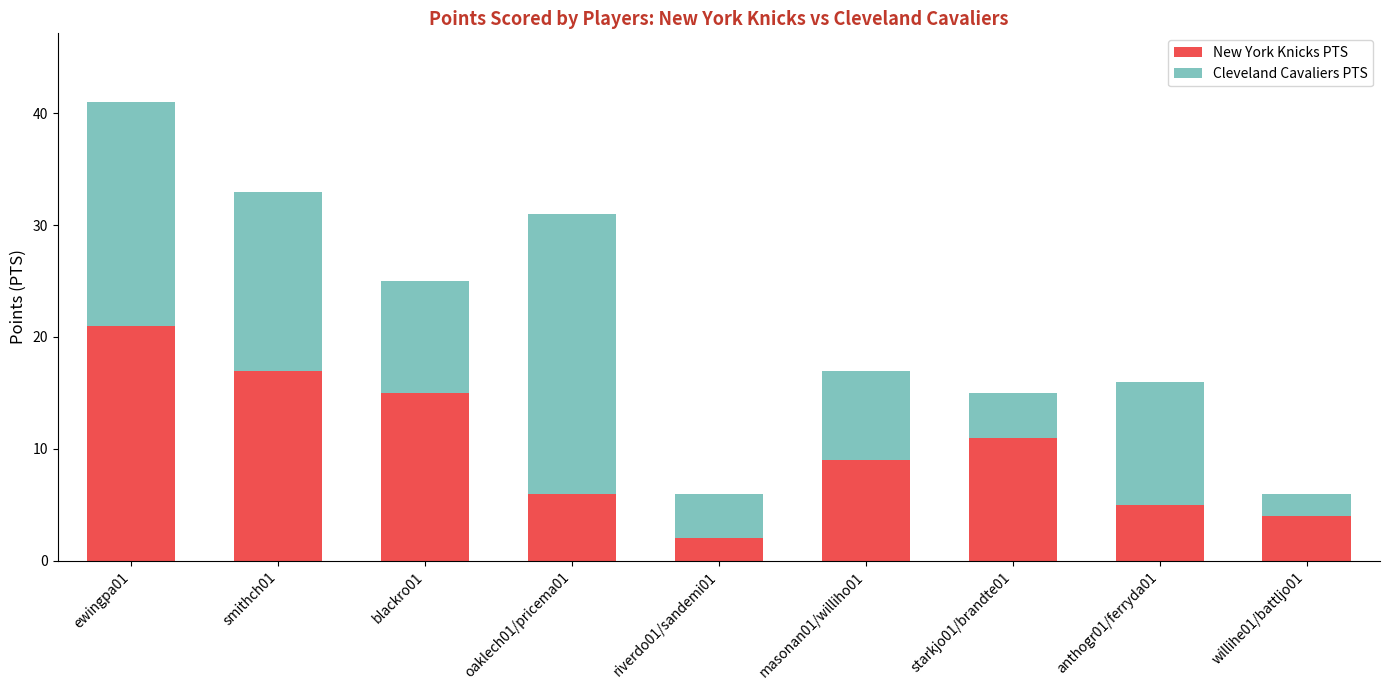

What is the average value of the New York Knicks PTS series?

10